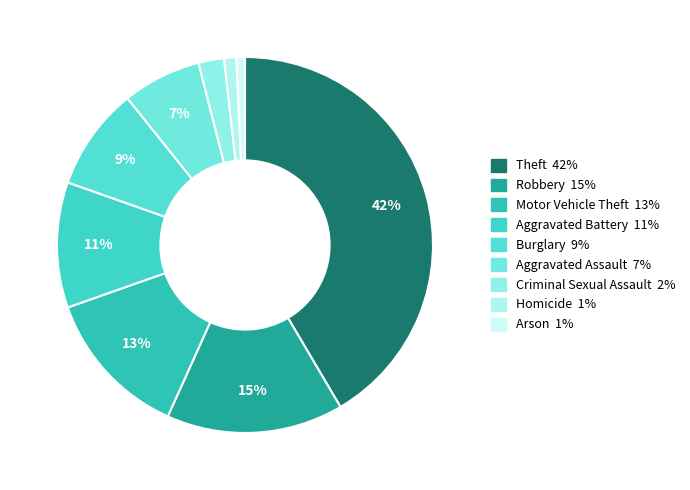

Which has a higher value, Aggravated Battery or Aggravated Assault?

Aggravated Battery